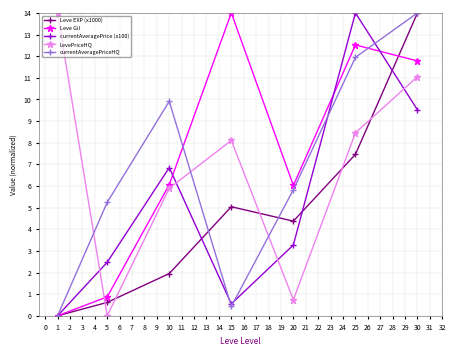

What is the total value across all series at 20?

20.2